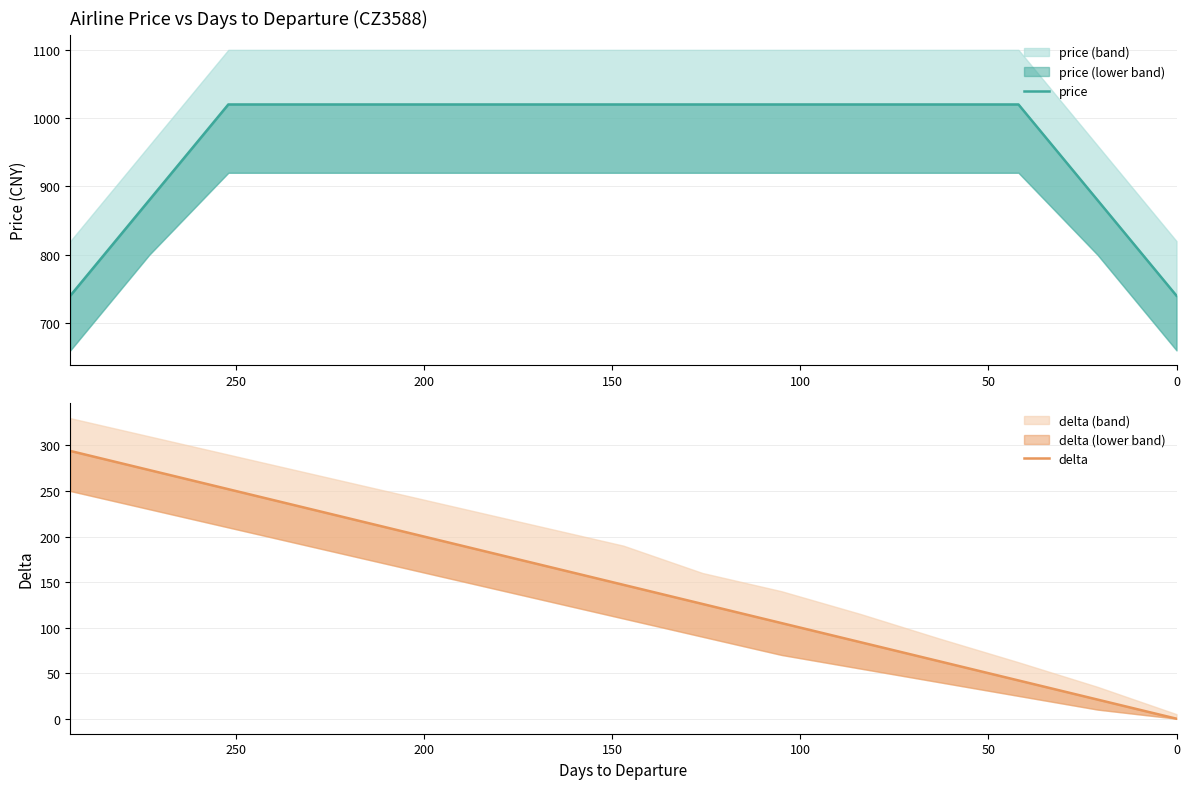

Reading left to right, what are all the values shown in this chart?

price: 740	880	1020	1020	1020	1020	1020	1020	1020	1020	1020	1020	1020	880	740
delta: 294	273	252	231	210	189	168	147	126	105	84	63	42	21	0